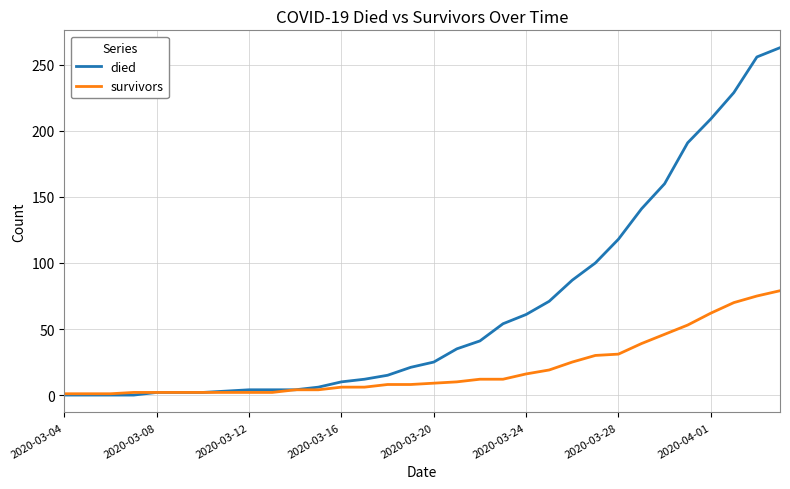

What is the greatest value displayed?

263